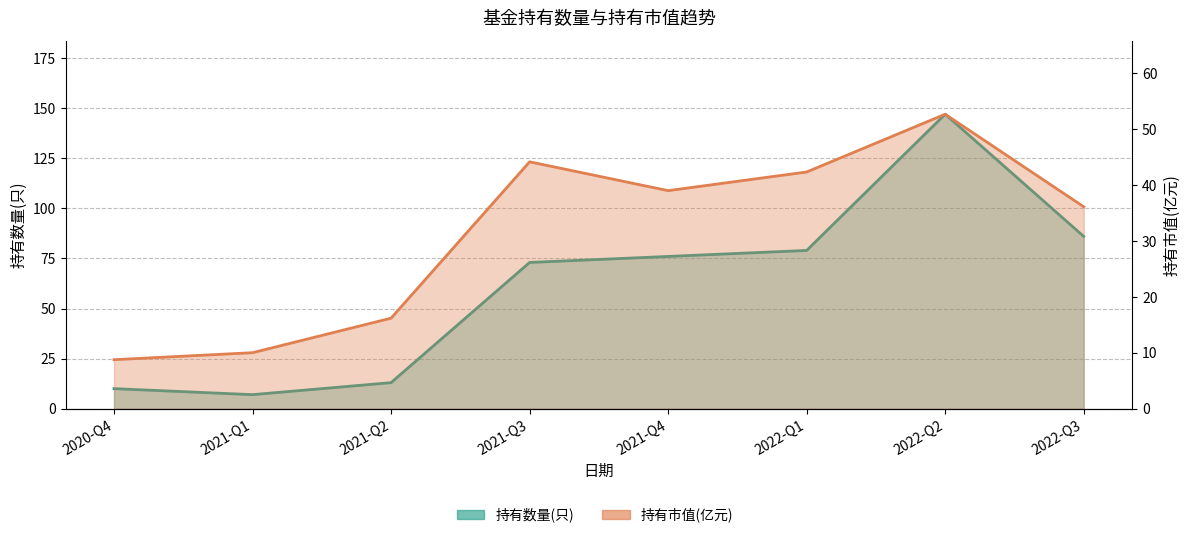

What is the difference between the maximum and minimum values in the 持有数量(只) series?

140.0